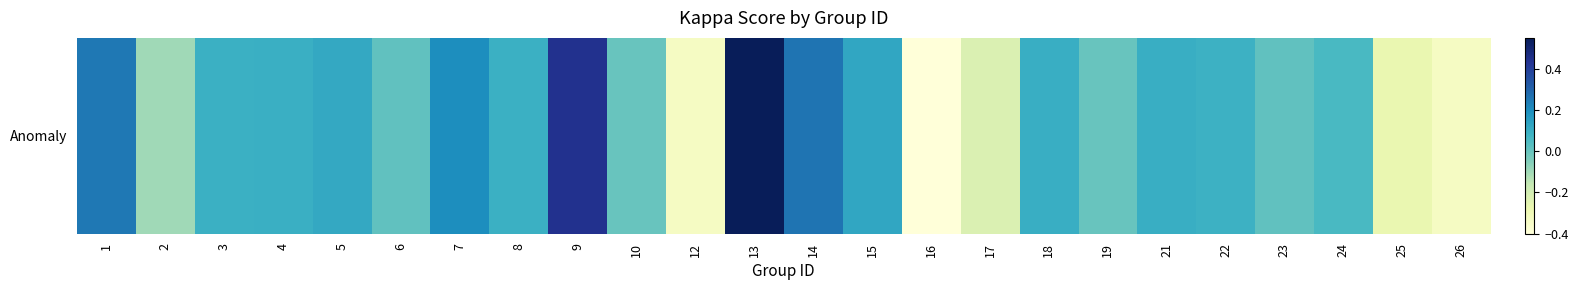

What is the difference between the maximum and minimum values?

0.9